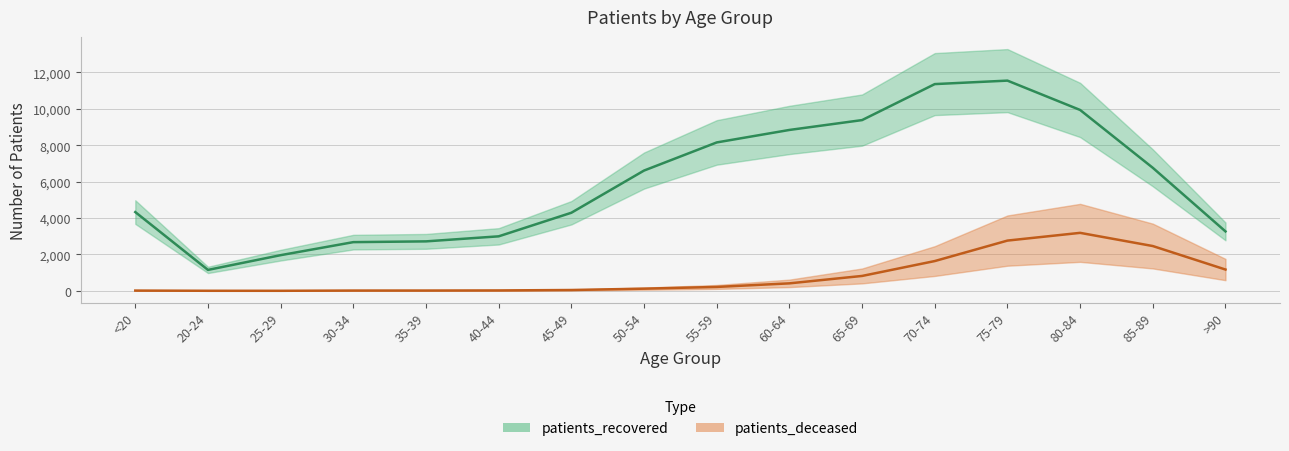

What is the value of the patients_deceased point at the 10th from the left?

412